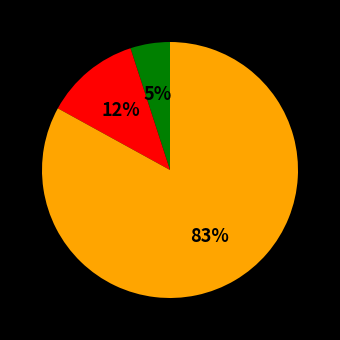

To the nearest percent, what is the difference between the largest and smallest slice percentages?

78%